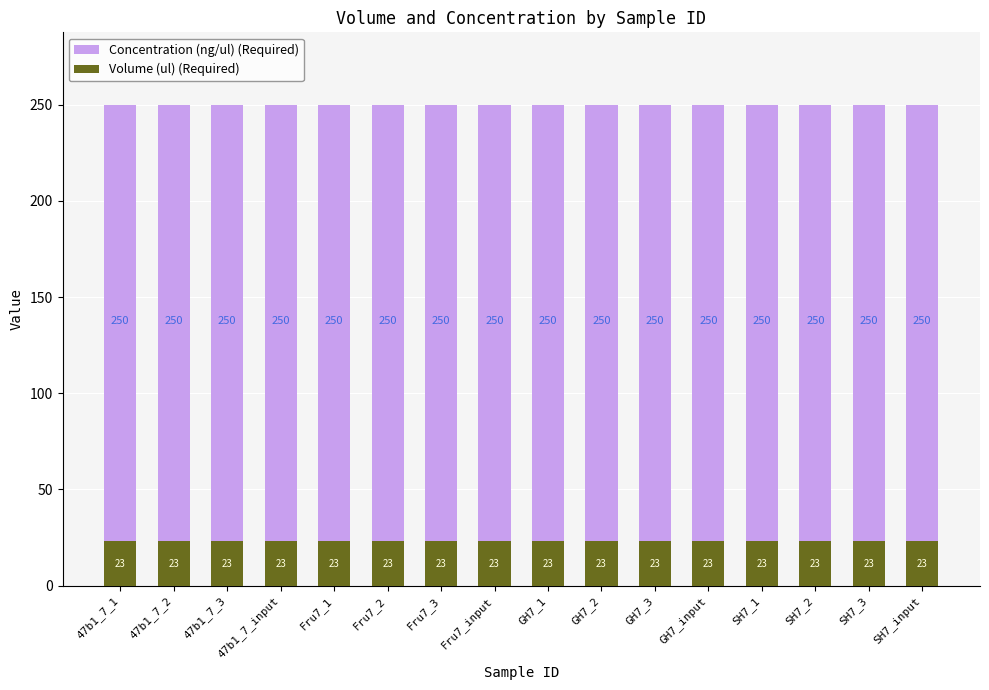

Are the bars horizontal?

No